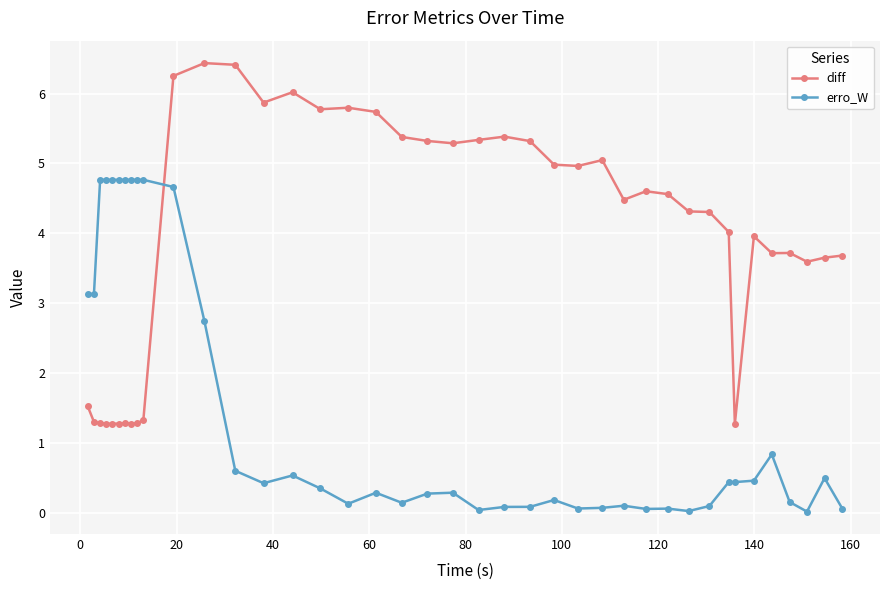

Rank the series by their maximum value, from highest to lowest.

diff, erro_W